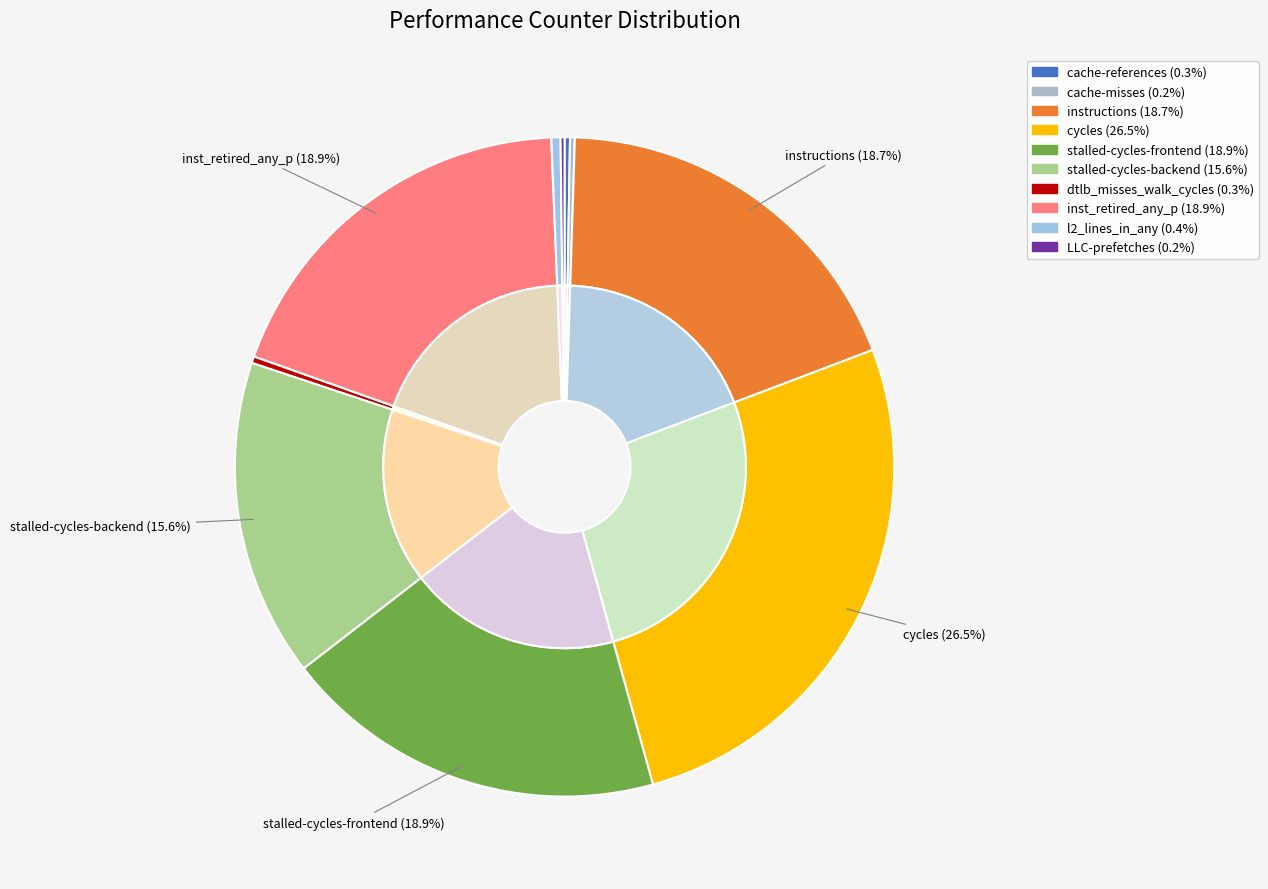

Rank the categories by value from lowest to highest.

LLC-prefetches, cache-misses, cache-references, dtlb_misses_walk_cycles, l2_lines_in_any, stalled-cycles-backend, instructions, stalled-cycles-frontend, inst_retired_any_p, cycles